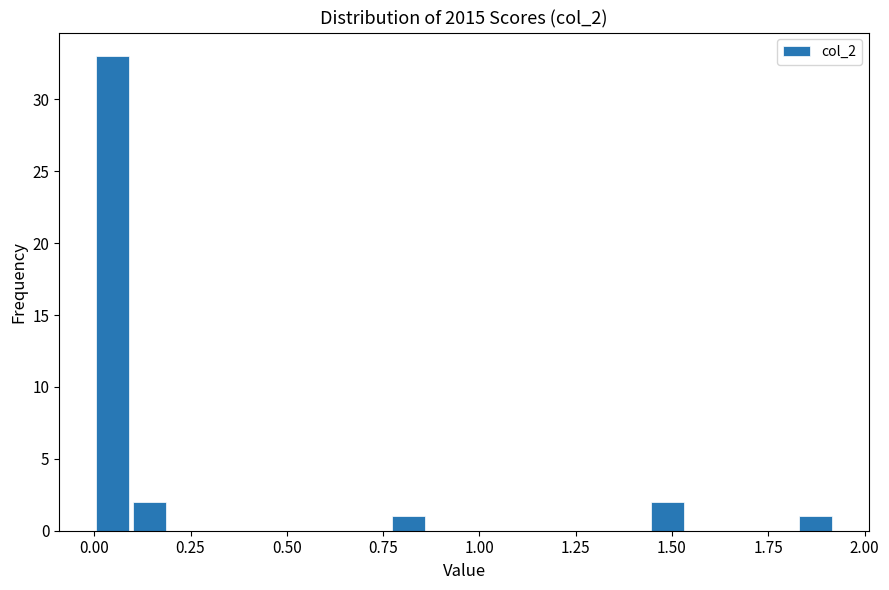

Around what value on the x-axis is the tallest bar? Give the approximate position of its centre, as read against the axis.

0.05